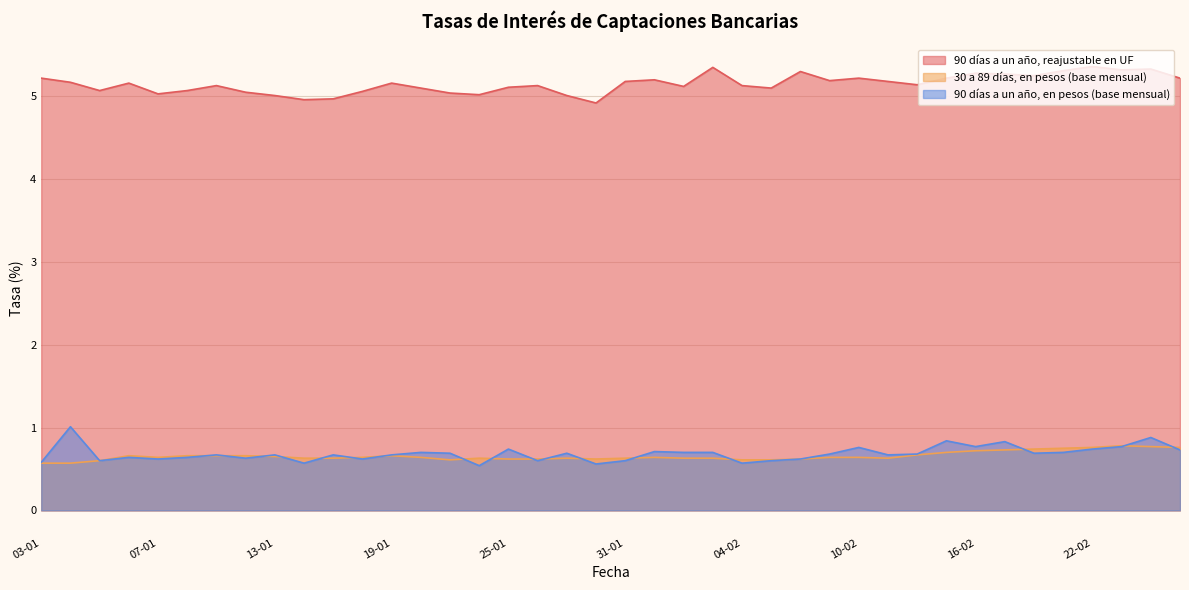

At which category is the sum across all series the highest?

24-02